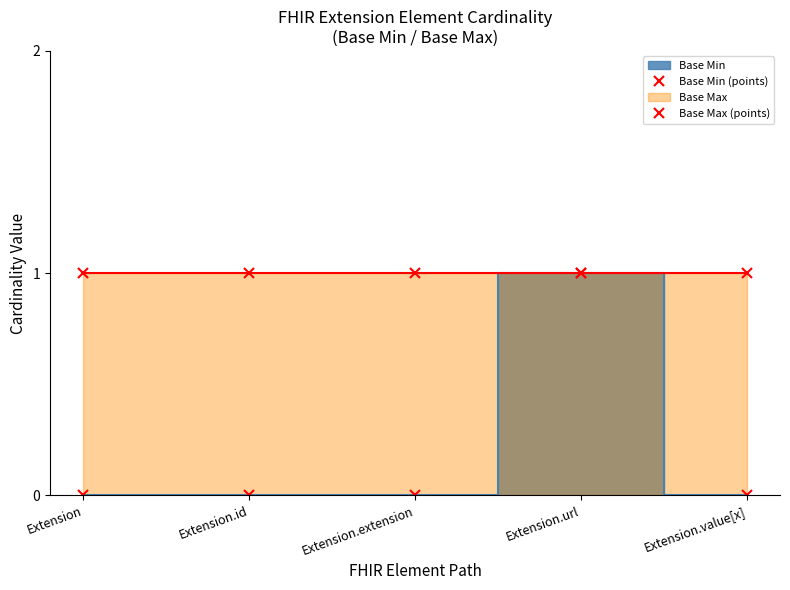

List the series in order of their peak value, highest first.

Base Min (points), Base Max (points)